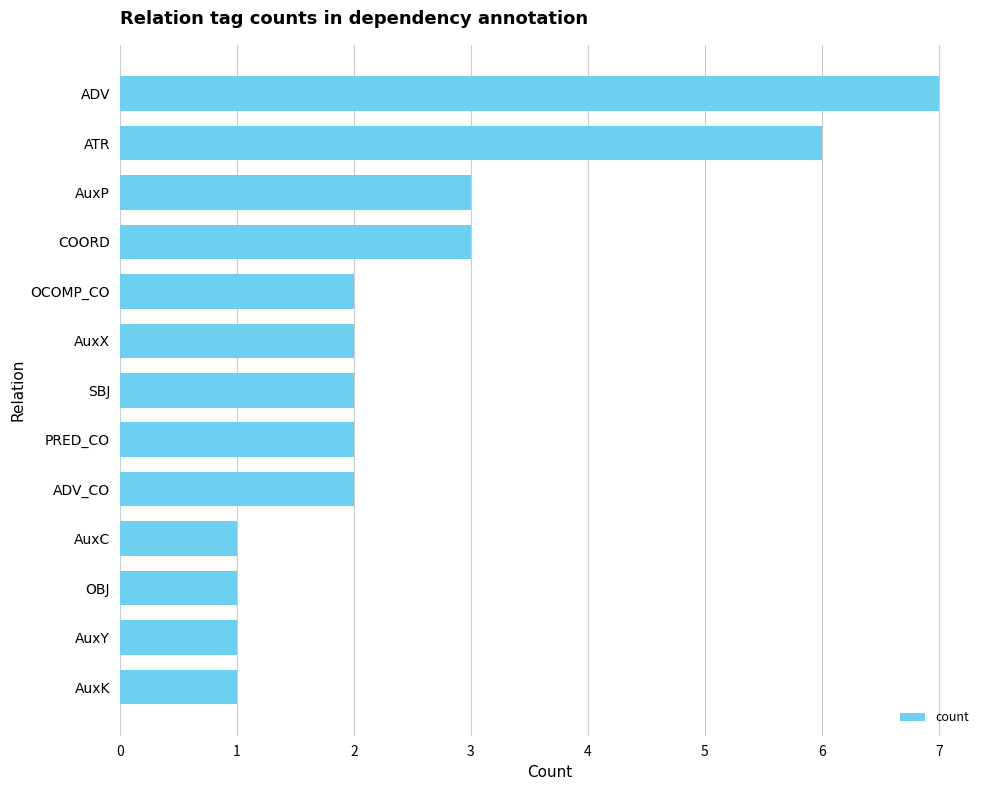

What is the ratio of the value at AuxK to the value at ADV_CO?

0.5